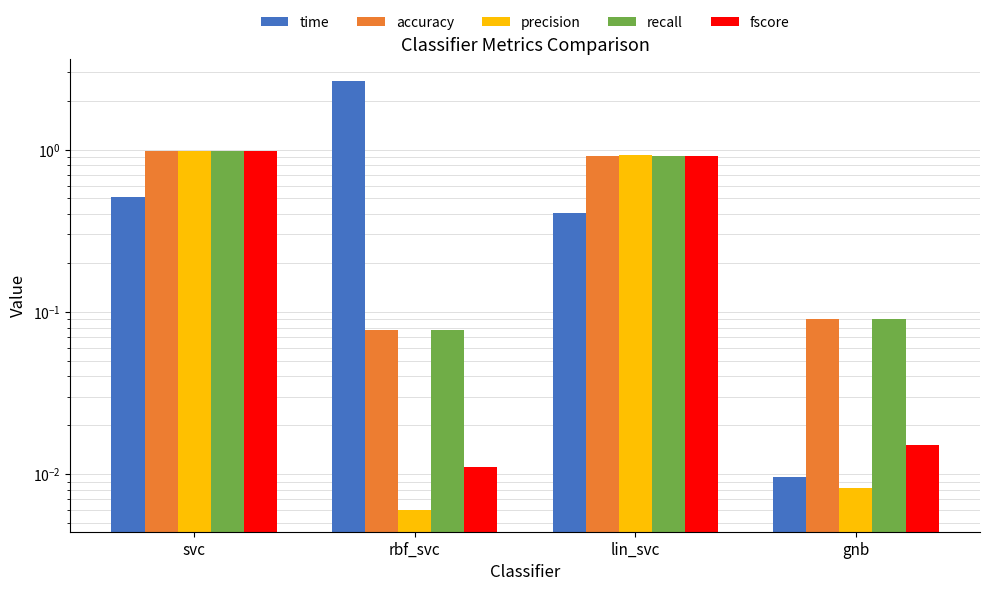

What is the difference between the highest and lowest values at gnb?

0.1